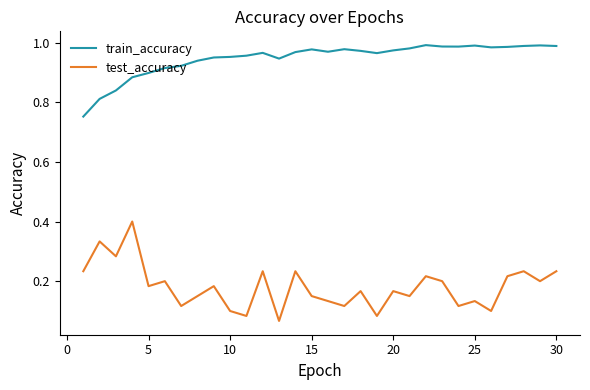

Which series has the largest total across all categories?

train_accuracy